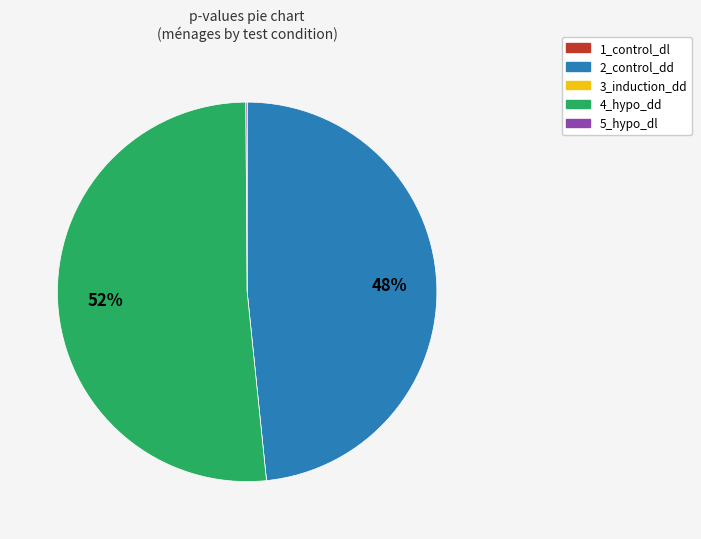

The 2_control_dd slice represents 35% of the pie. True or false?

False